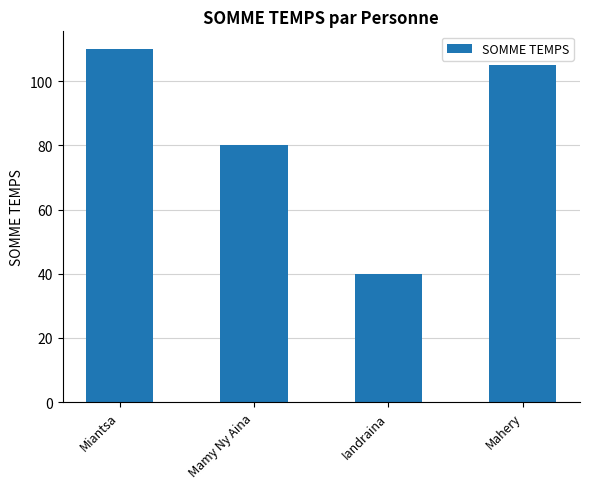

Which category has the lowest value across all series?

Iandraina